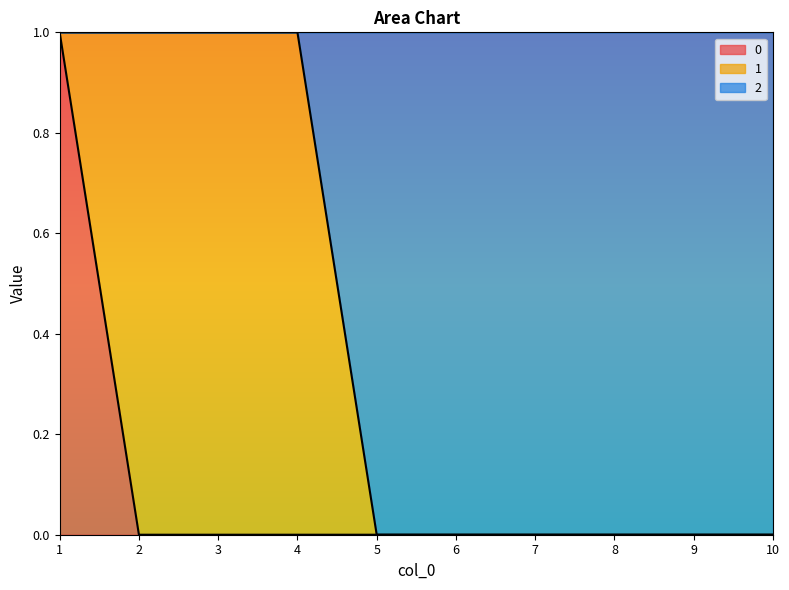

Which category has the lowest value in the 0 series?

2